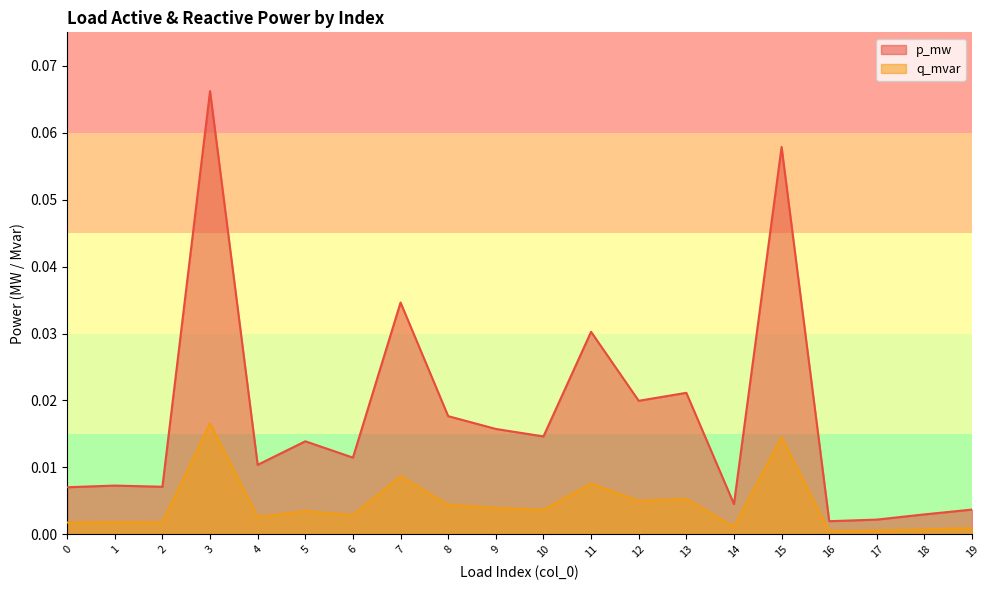

What is the difference between the maximum and minimum values in the p_mw series?

0.1